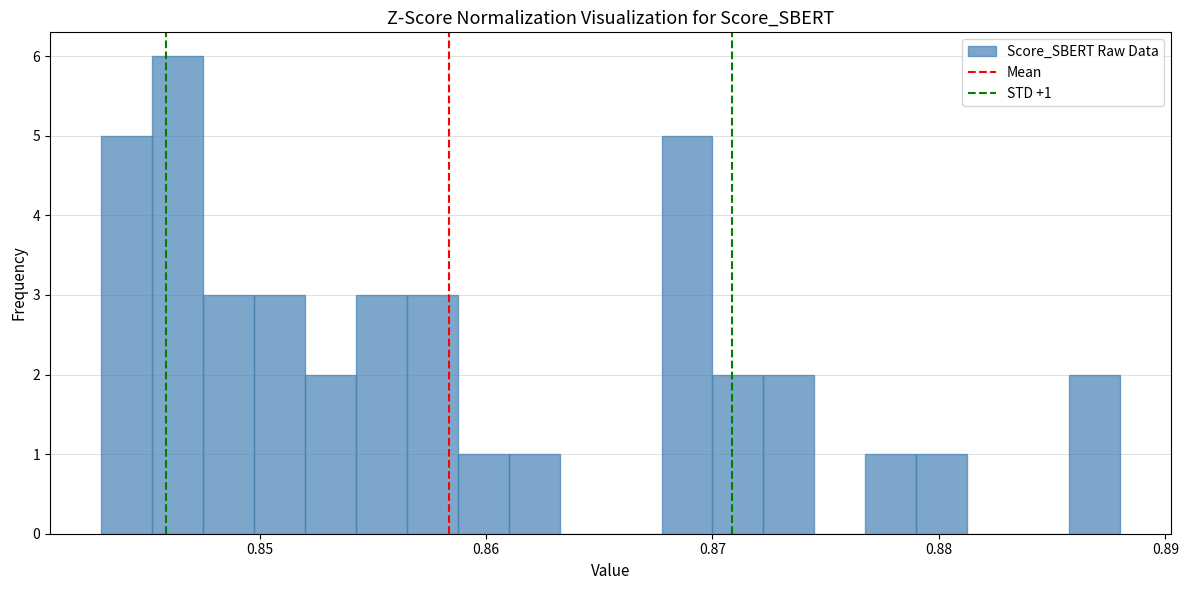

Around what value on the x-axis is the tallest bar? Give the approximate position of its centre, as read against the axis.

0.846